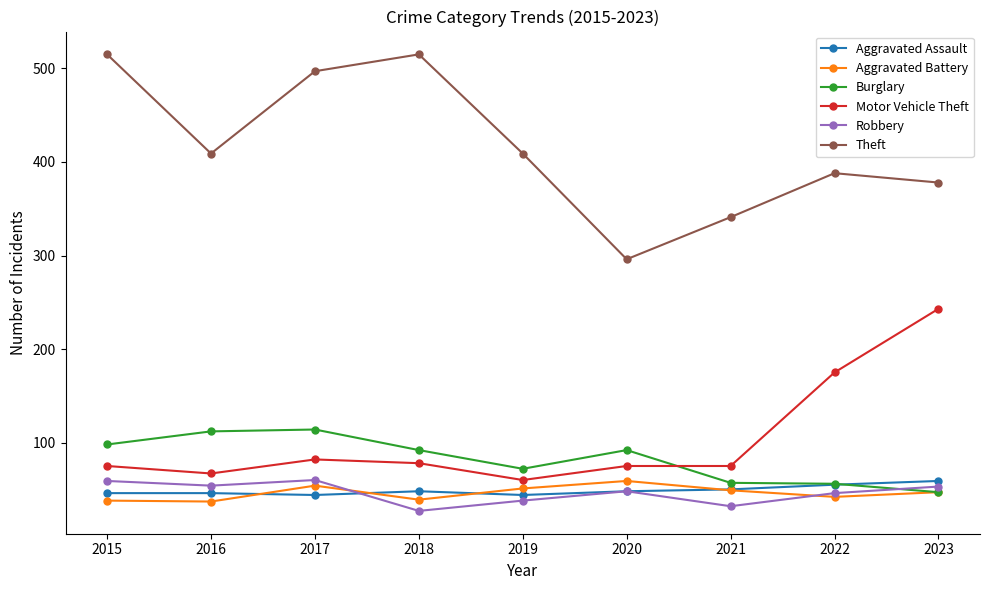

What is the difference between the highest and lowest values at 2017?

453